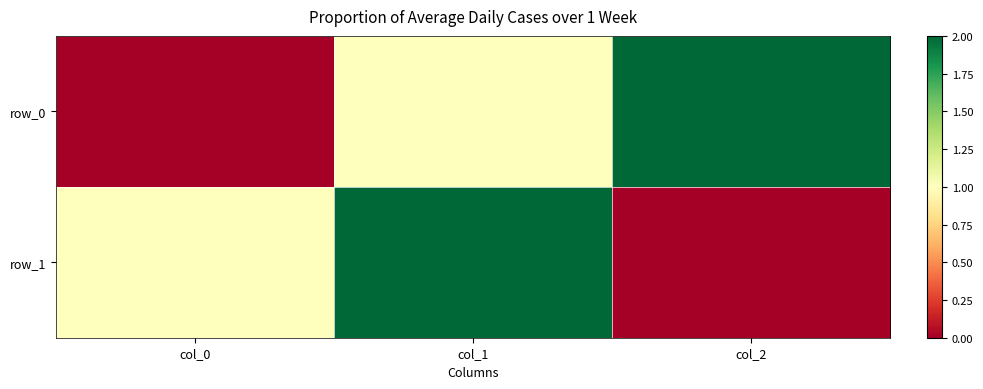

Between col_0 and col_1, which series saw the biggest shift?

row_0